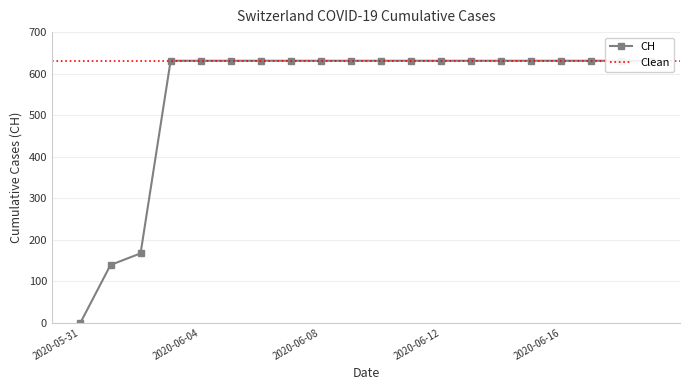

What is the average value?

552